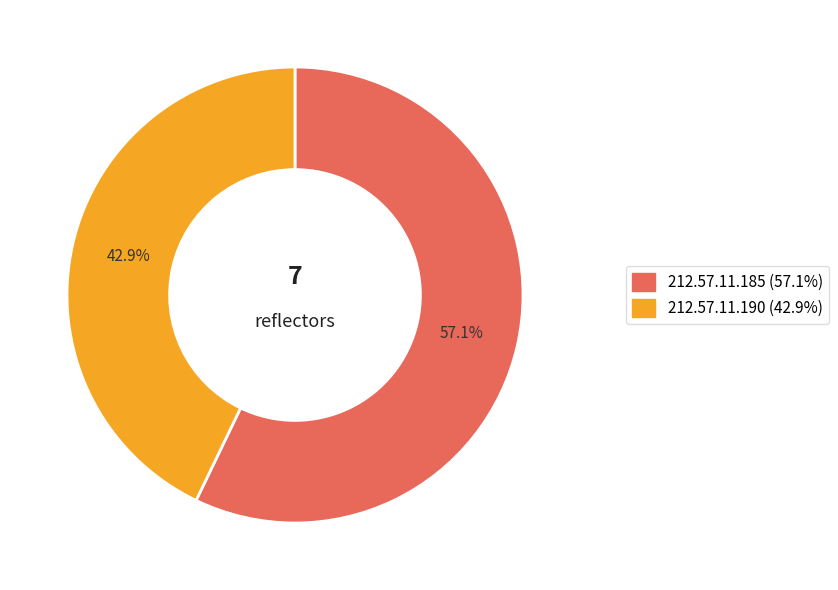

Does 212.57.11.185 represent more than half of the total?

Yes